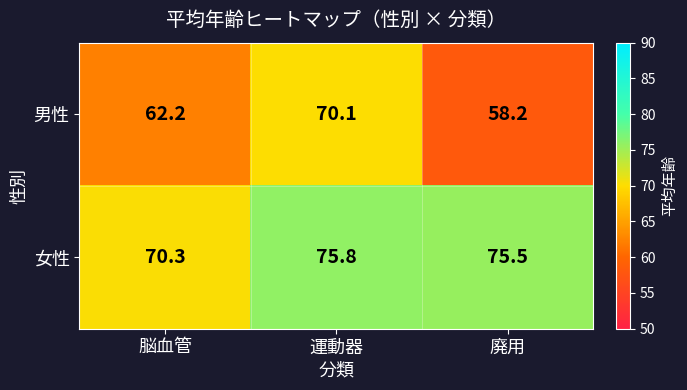

Where is 女性 nearest to the value 73?

廃用